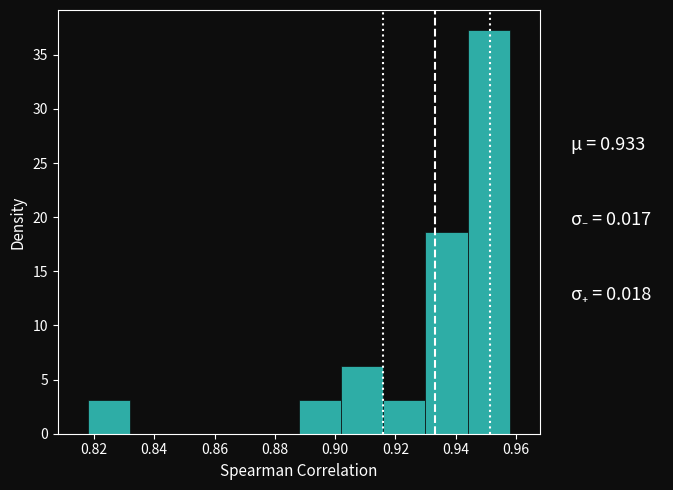

Reading left to right, list every bar in this chart as the range it spans on the x-axis followed by its height. Neither the bar edges nor the heights are printed on the chart, so give them approximately, as read against the axes.

0.818 to 0.832: 3.0
0.832 to 0.846: 0
0.846 to 0.860: 0
0.860 to 0.874: 0
0.874 to 0.888: 0
0.888 to 0.902: 3.0
0.902 to 0.916: 6.0
0.916 to 0.930: 3.0
0.930 to 0.944: 18.5
0.944 to 0.958: 37.5